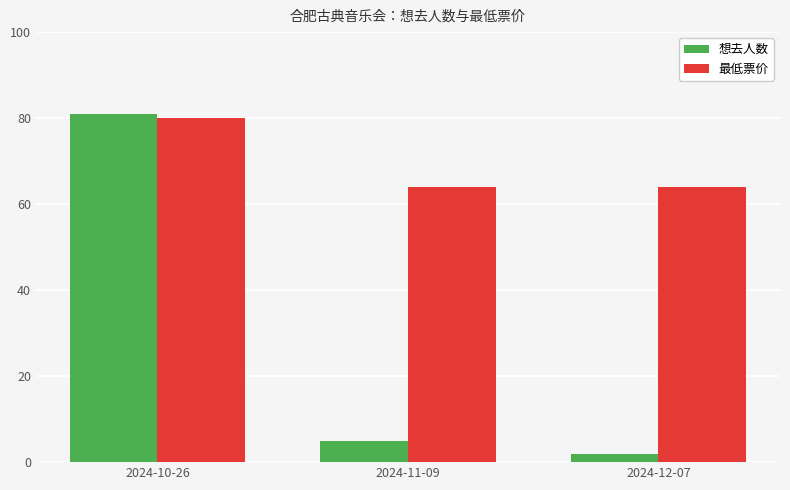

Count the number of categories in the chart.

3